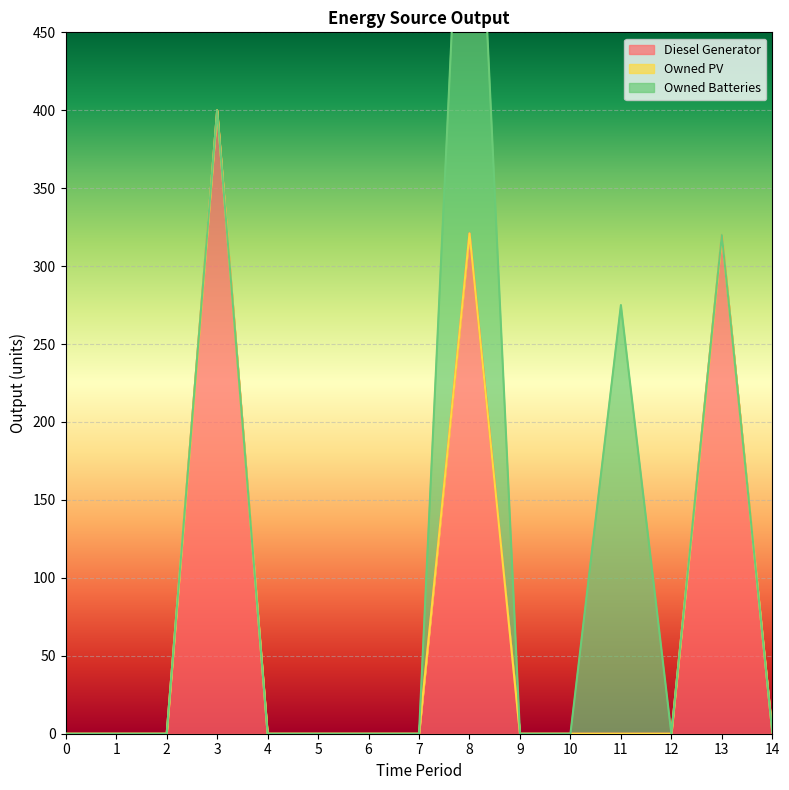

What are all the series names shown in the legend?

Diesel Generator, Owned PV, Owned Batteries